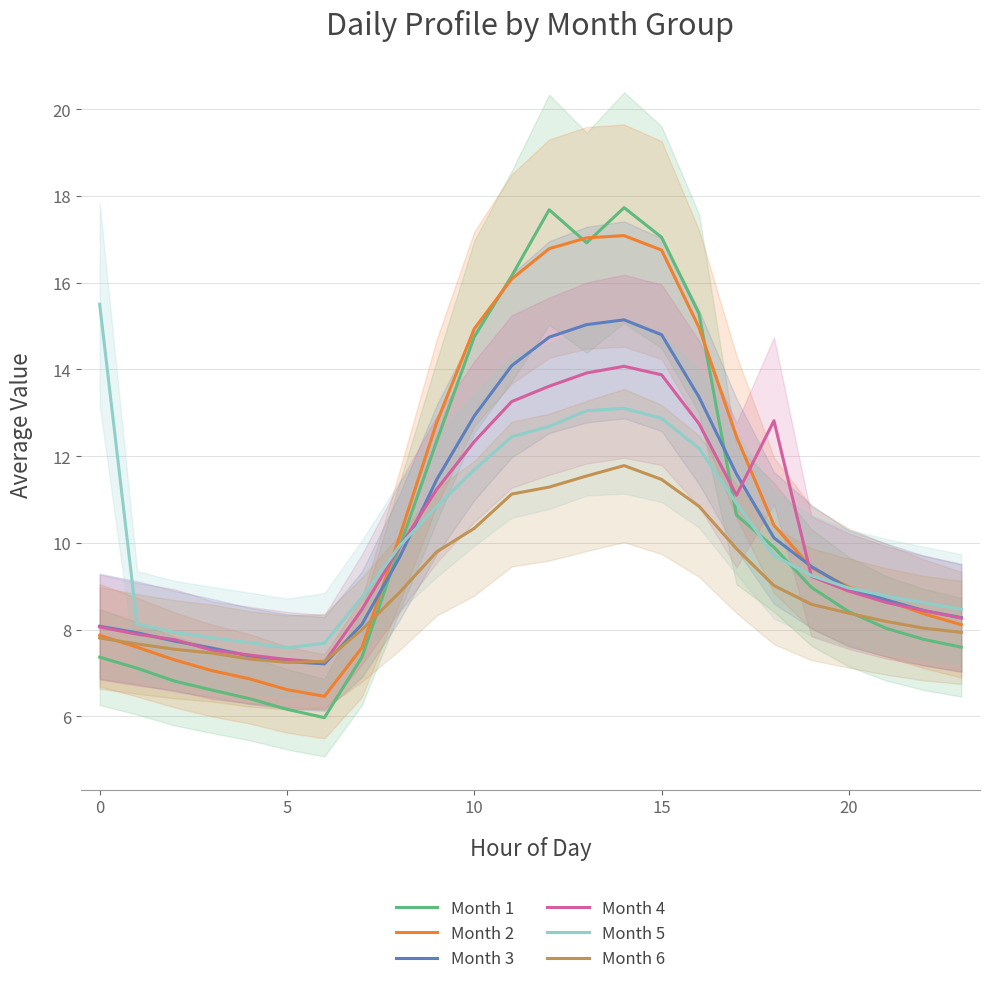

The Month 5 series shows 12.9 at 15. True or false?

True